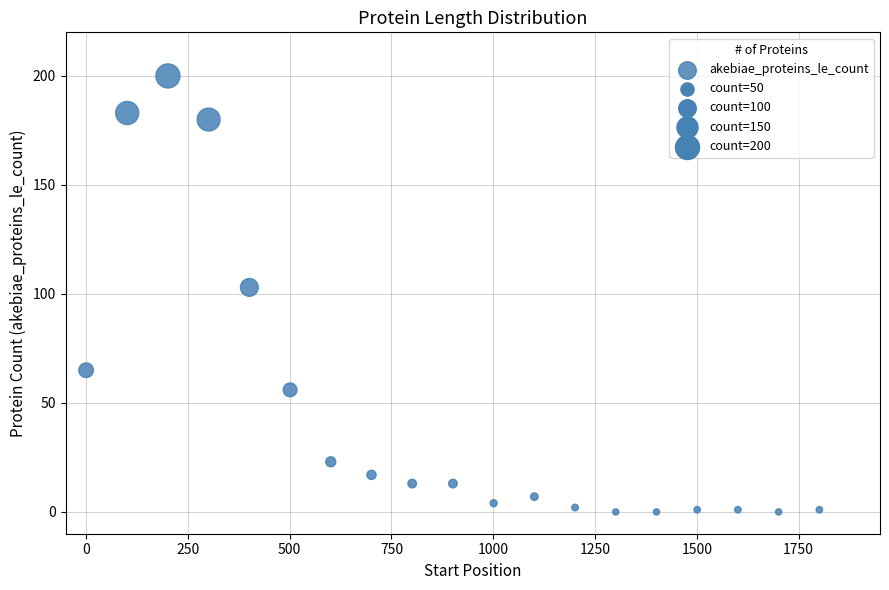

What Y value in the scatter plot is closest to 100?

103